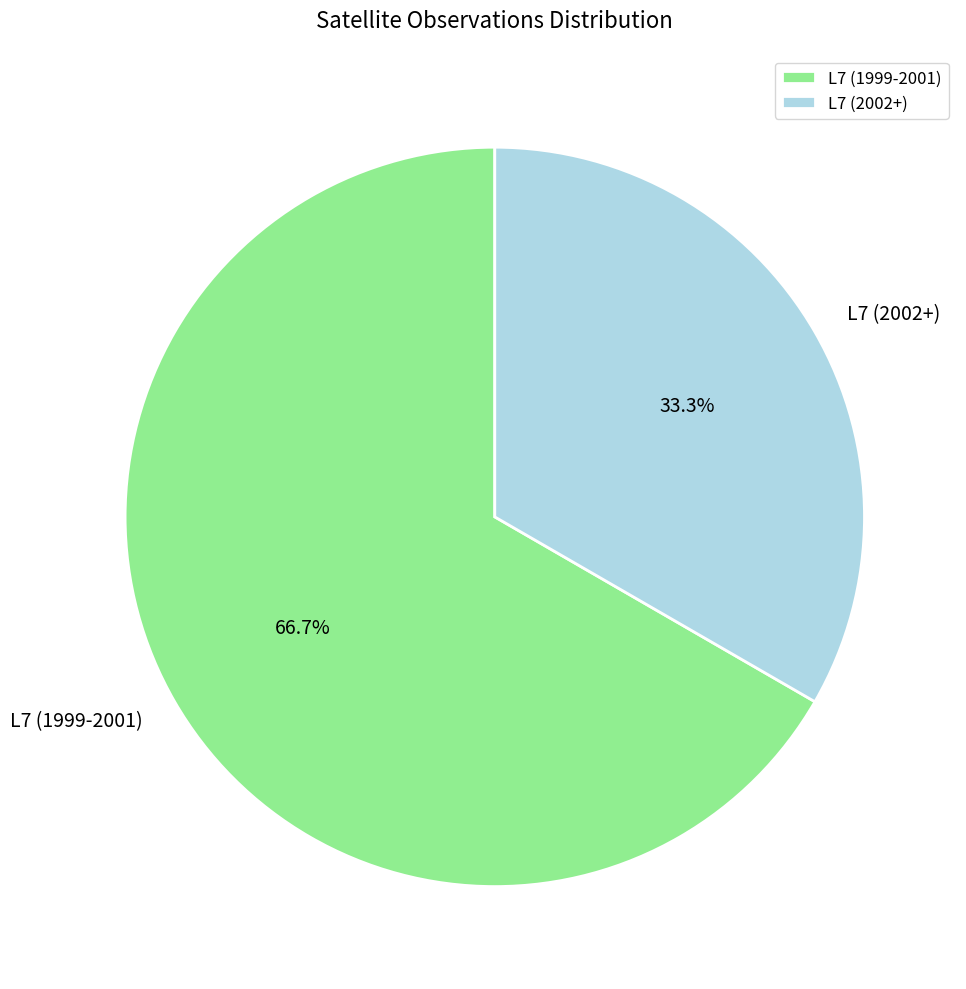

Which has a higher value, L7 (1999-2001) or L7 (2002+)?

L7 (1999-2001)